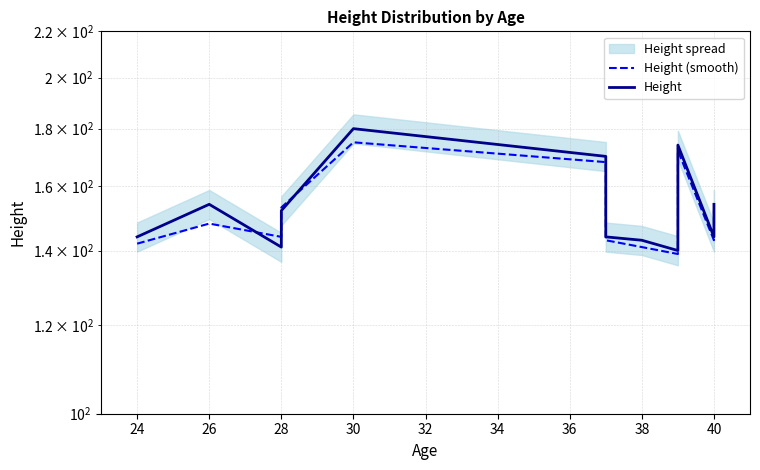

True or false: Height (smooth) and Height cross at least once.

True